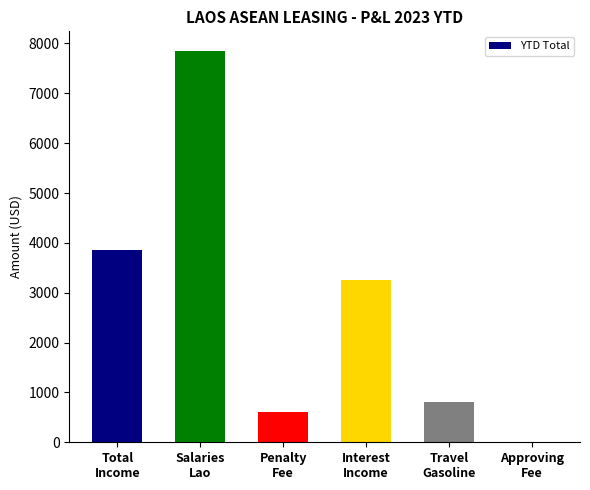

What is the ratio of the value at Travel
Gasoline to the value at Penalty
Fee?

1.3